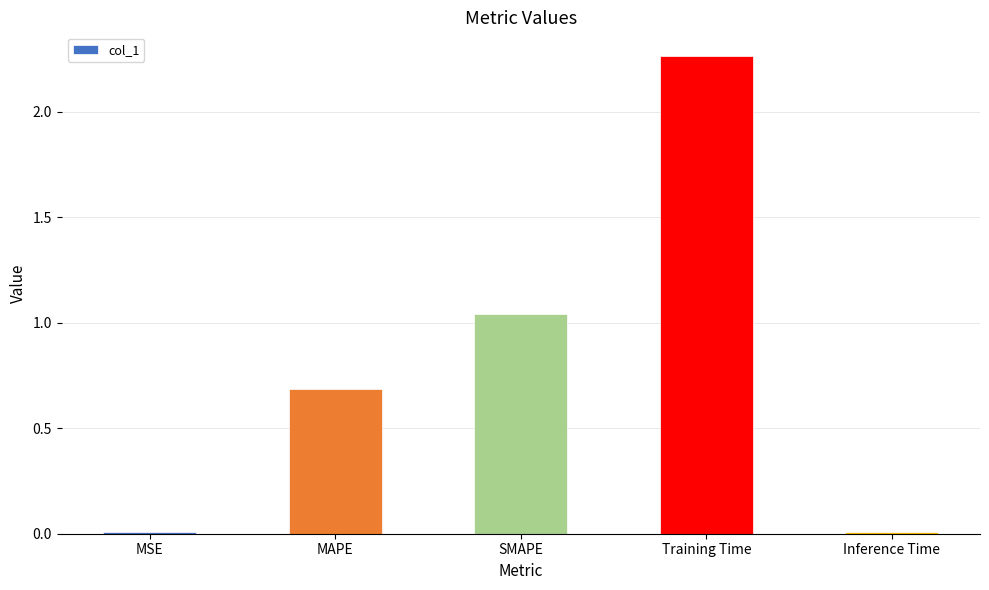

Which label corresponds to the largest value in the chart?

Training Time